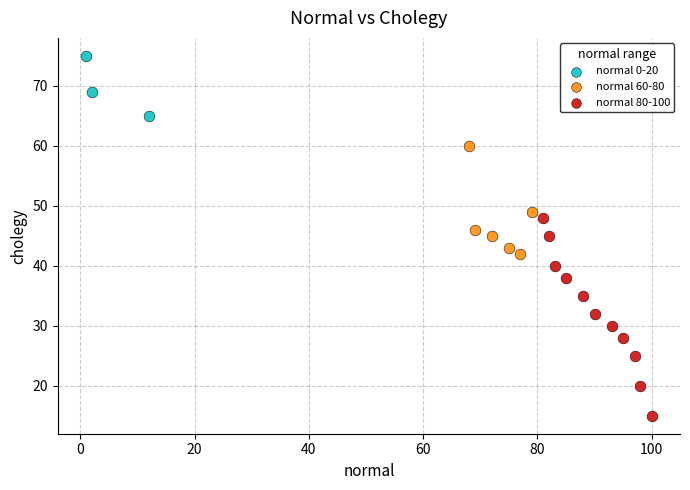

What are all the series names shown in the legend?

normal 0-20, normal 60-80, normal 80-100